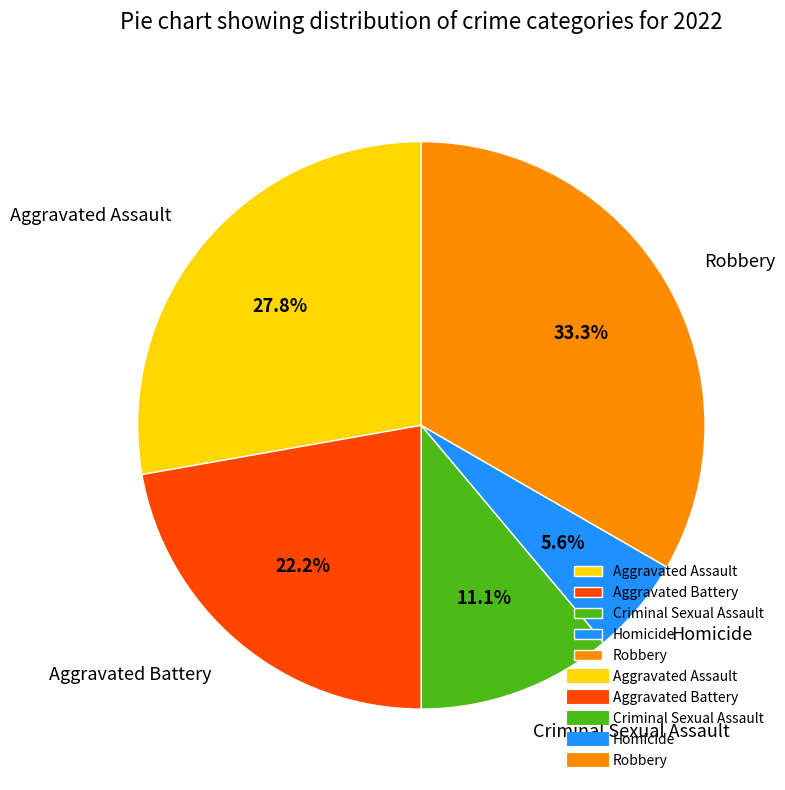

Rank the categories by value from lowest to highest.

Homicide, Criminal Sexual Assault, Aggravated Battery, Aggravated Assault, Robbery